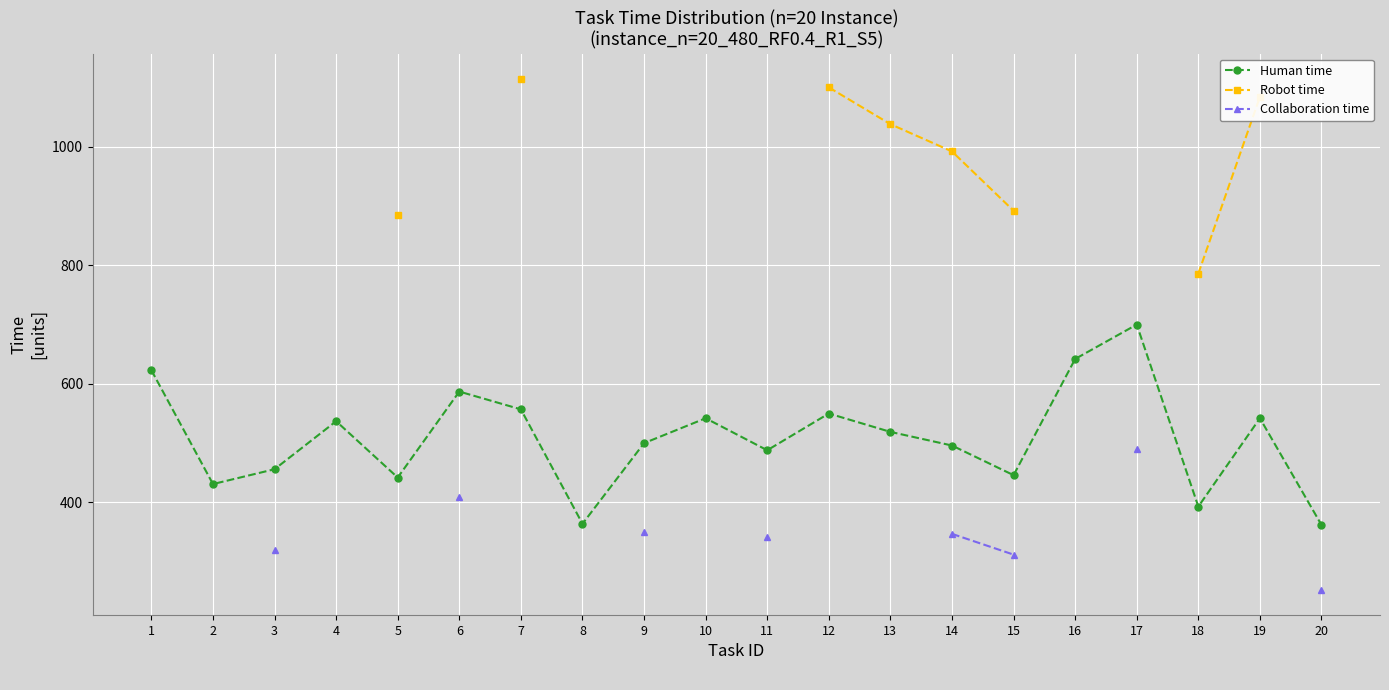

True or false: Robot time and Collaboration time cross at least once.

False